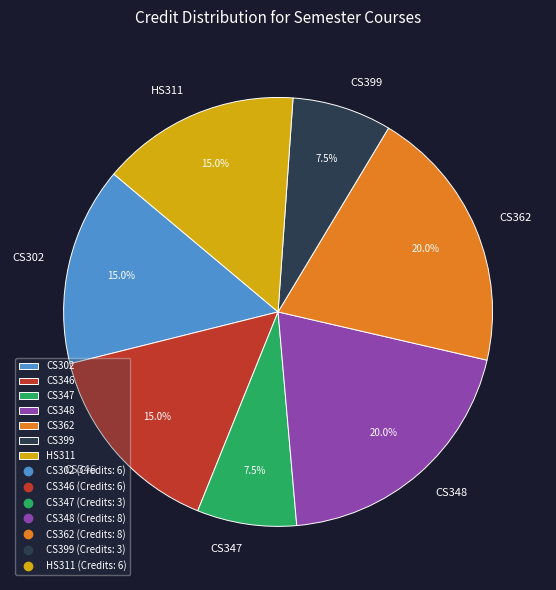

What is the ratio of the value at CS348 to the value at HS311?

1.3